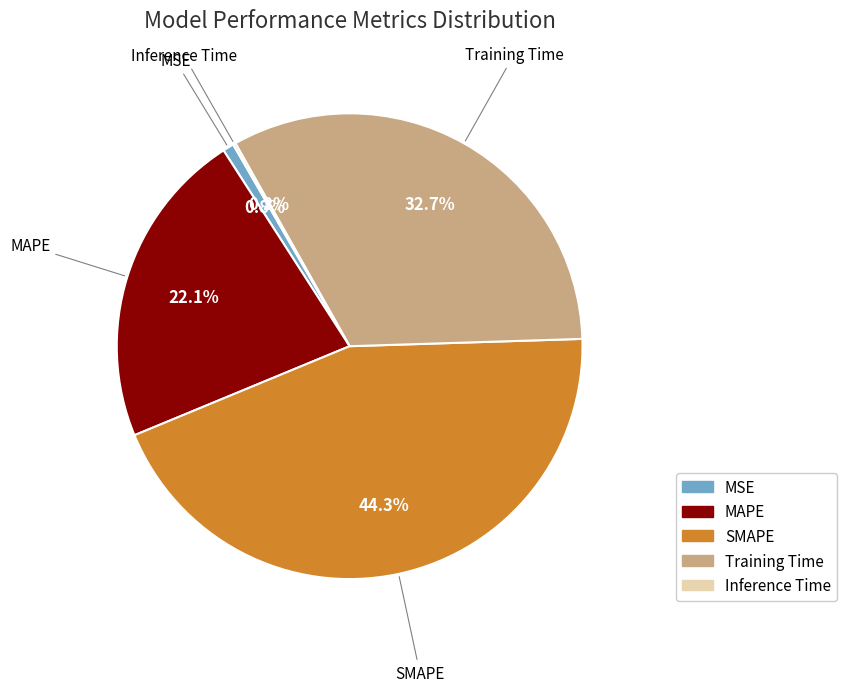

To the nearest percent, what is the difference between the largest and smallest slice percentages?

44%